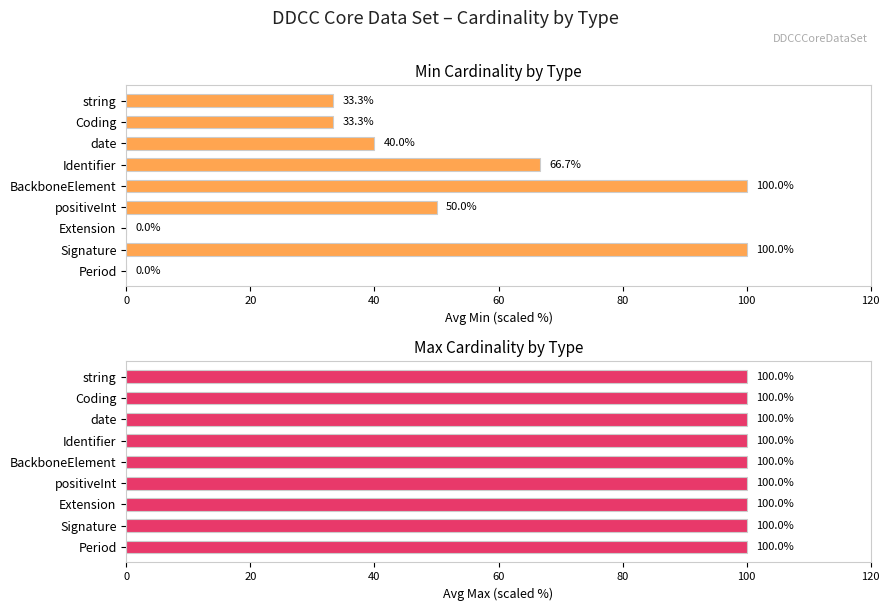

Which series has the largest range (max minus min)?

Min